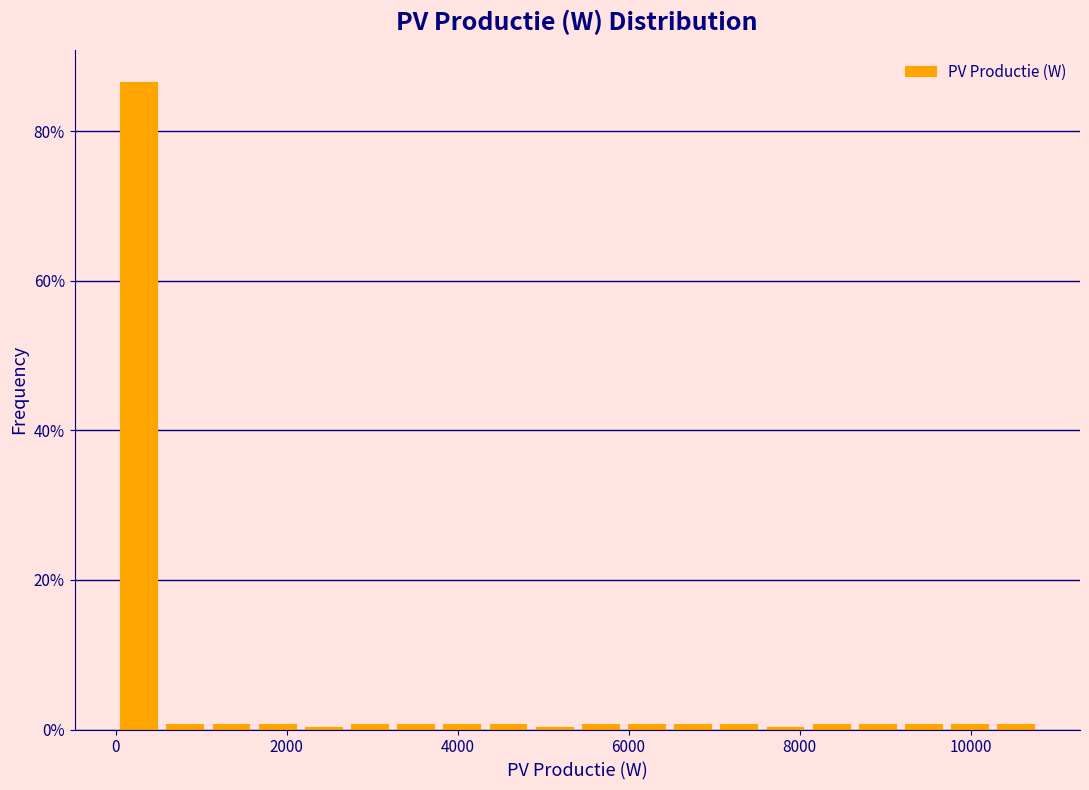

Around what value on the x-axis is the tallest bar? Give the approximate position of its centre, as read against the axis.

200